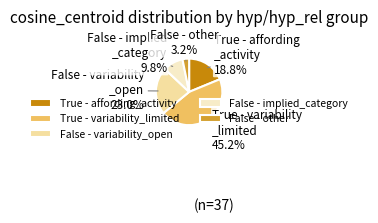

What is the smallest slice in the pie chart?

False - other